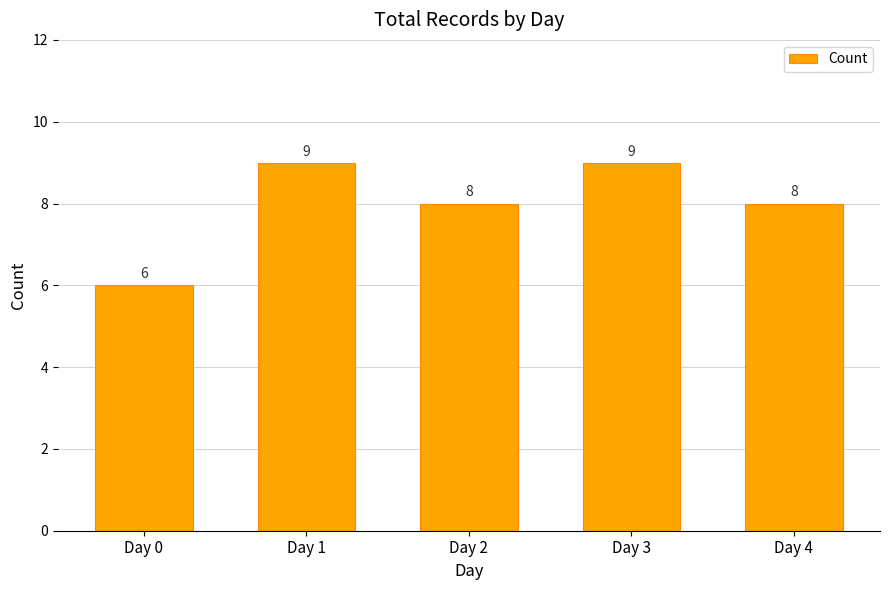

What is the maximum value shown in the chart?

9